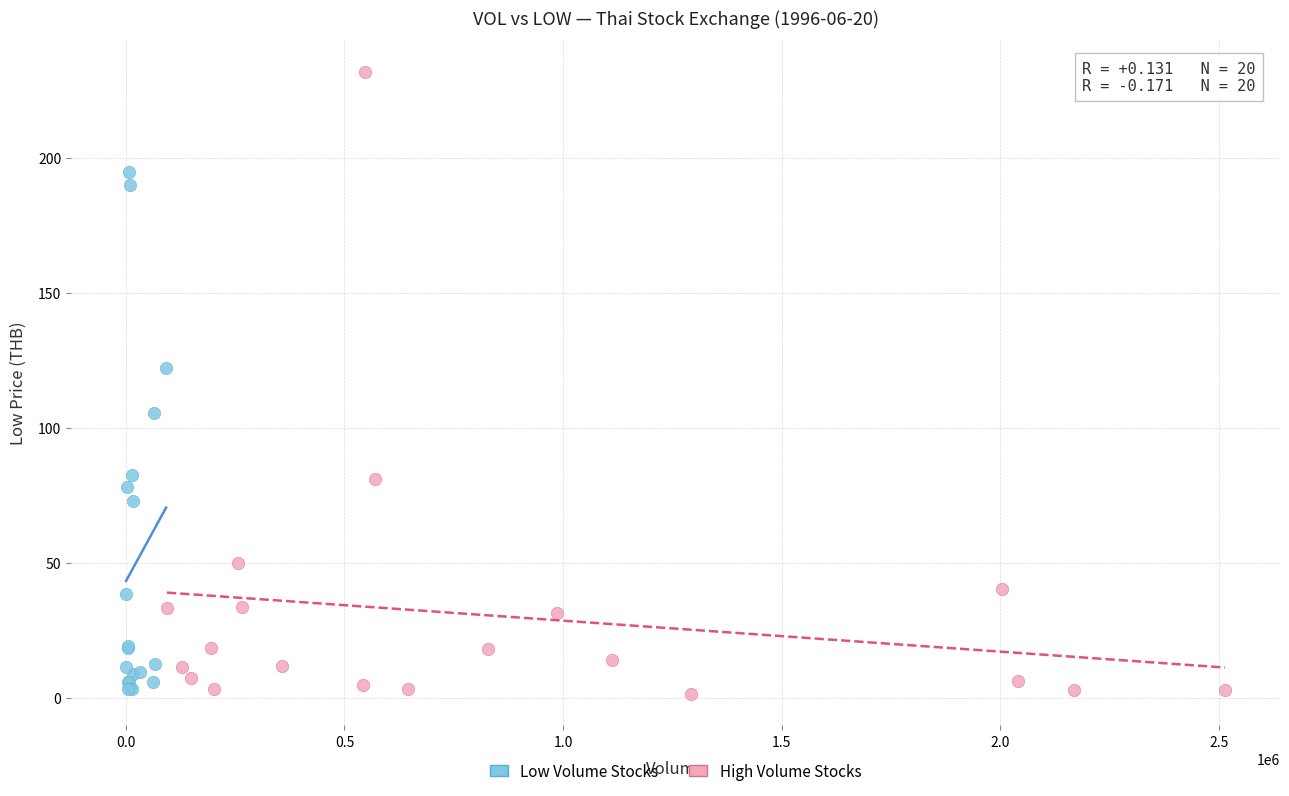

Which series has the widest spread of Y values?

High Volume Stocks